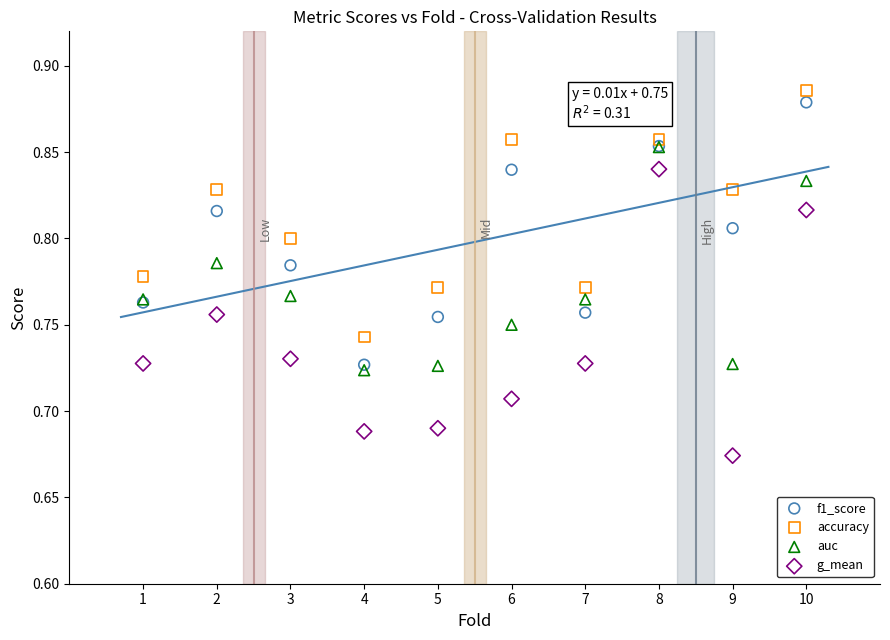

Which series contains the lowest Y value?

g_mean